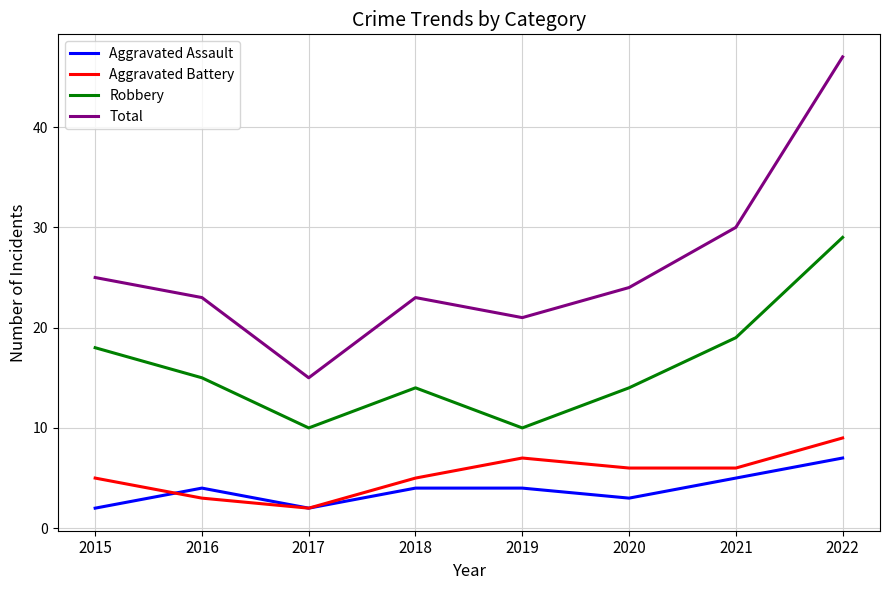

What is the total value across all series at 2018?

46